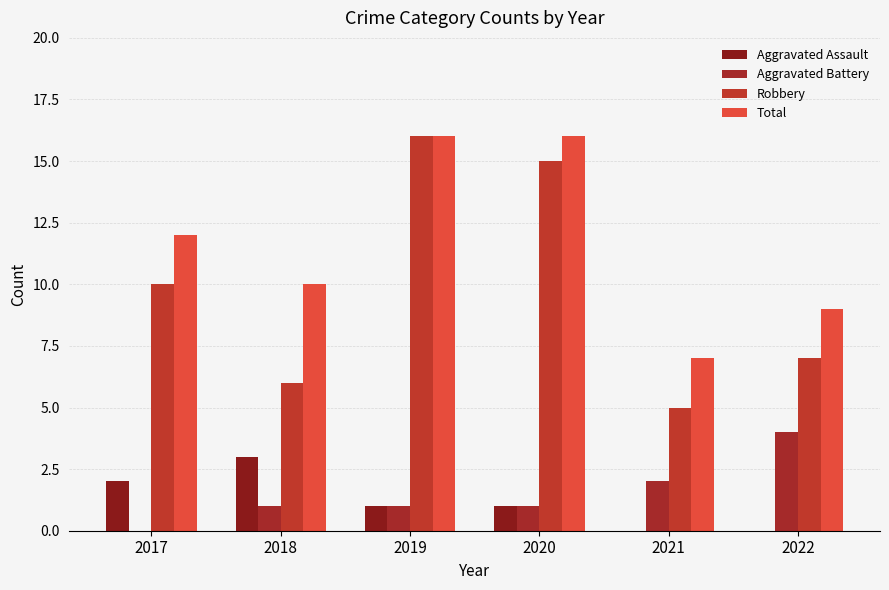

What value does the Robbery series have at 2018, to the nearest 10?

10